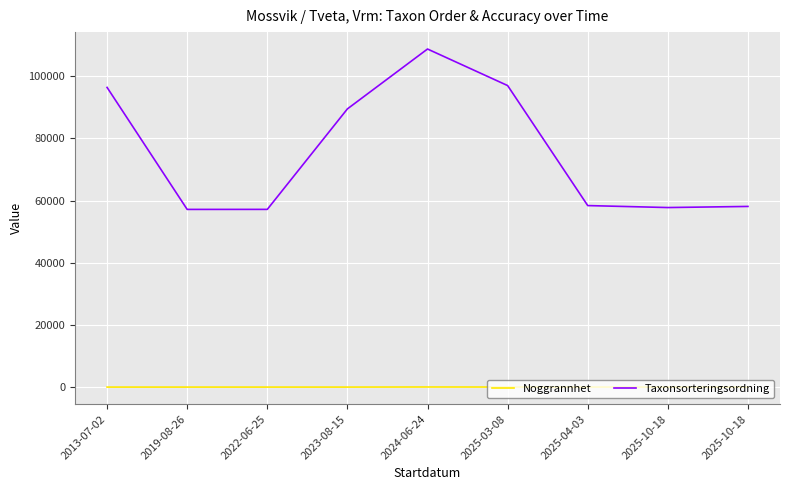

What is the average value of the Noggrannhet series?

17